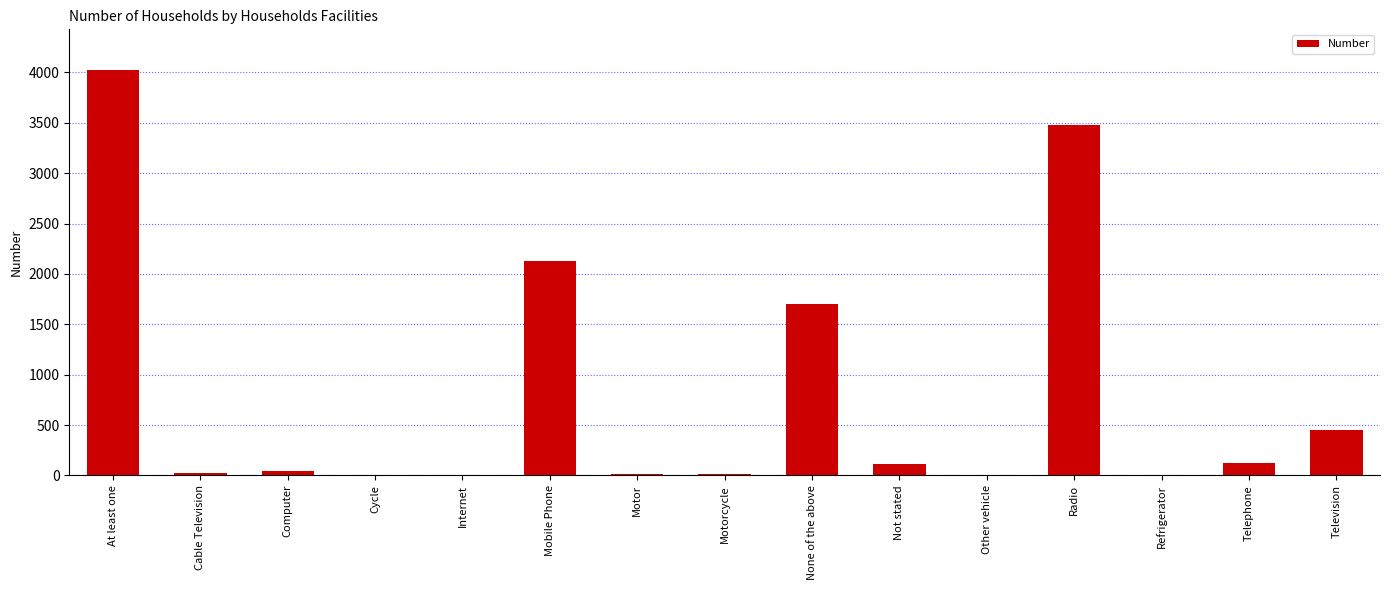

True or false: the data shows 1 at Other vehicle.

True